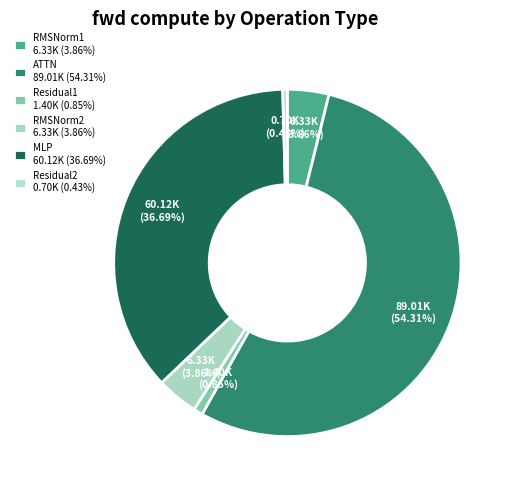

To the nearest percent, what portion does RMSNorm2 represent?

4%